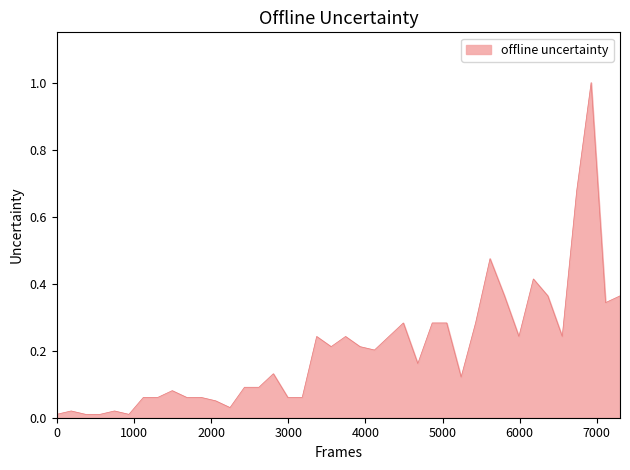

What is the difference between the maximum and minimum values?

1.0